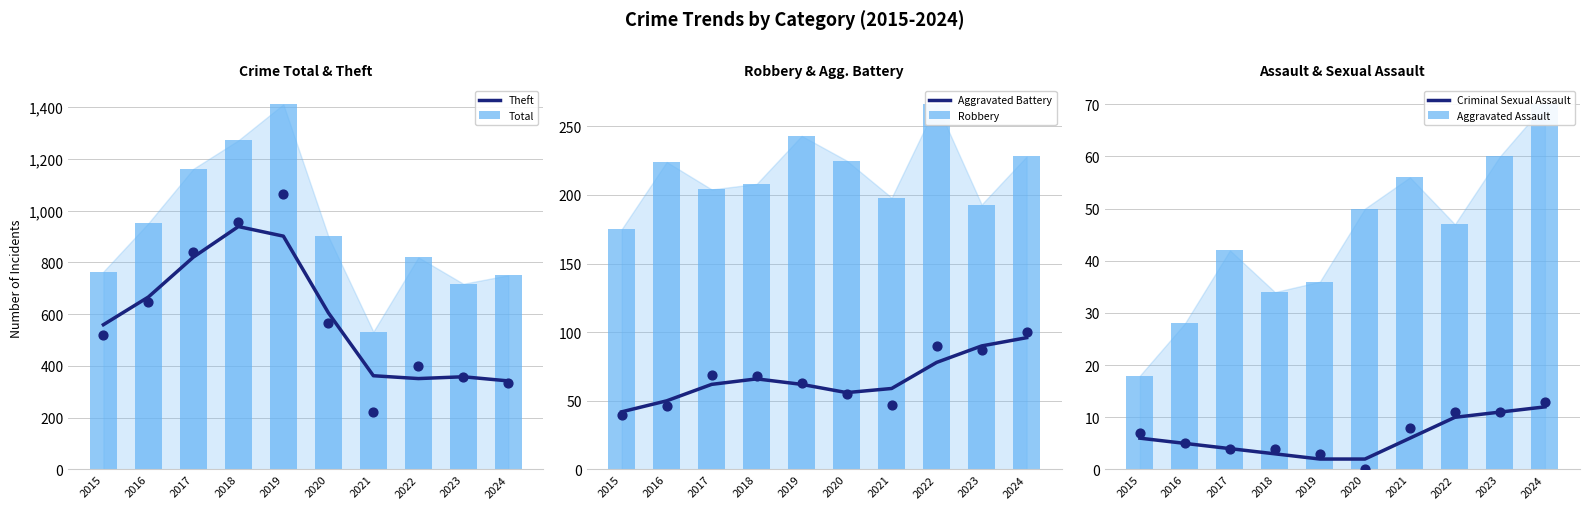

Which series contains the highest Y value?

Total